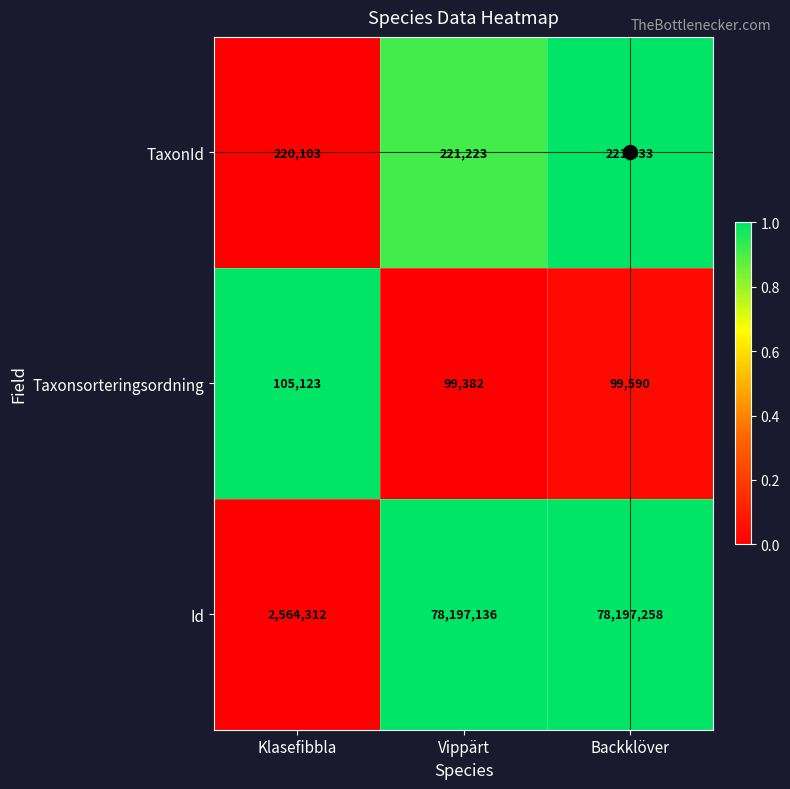

How many series are shown in this chart?

3